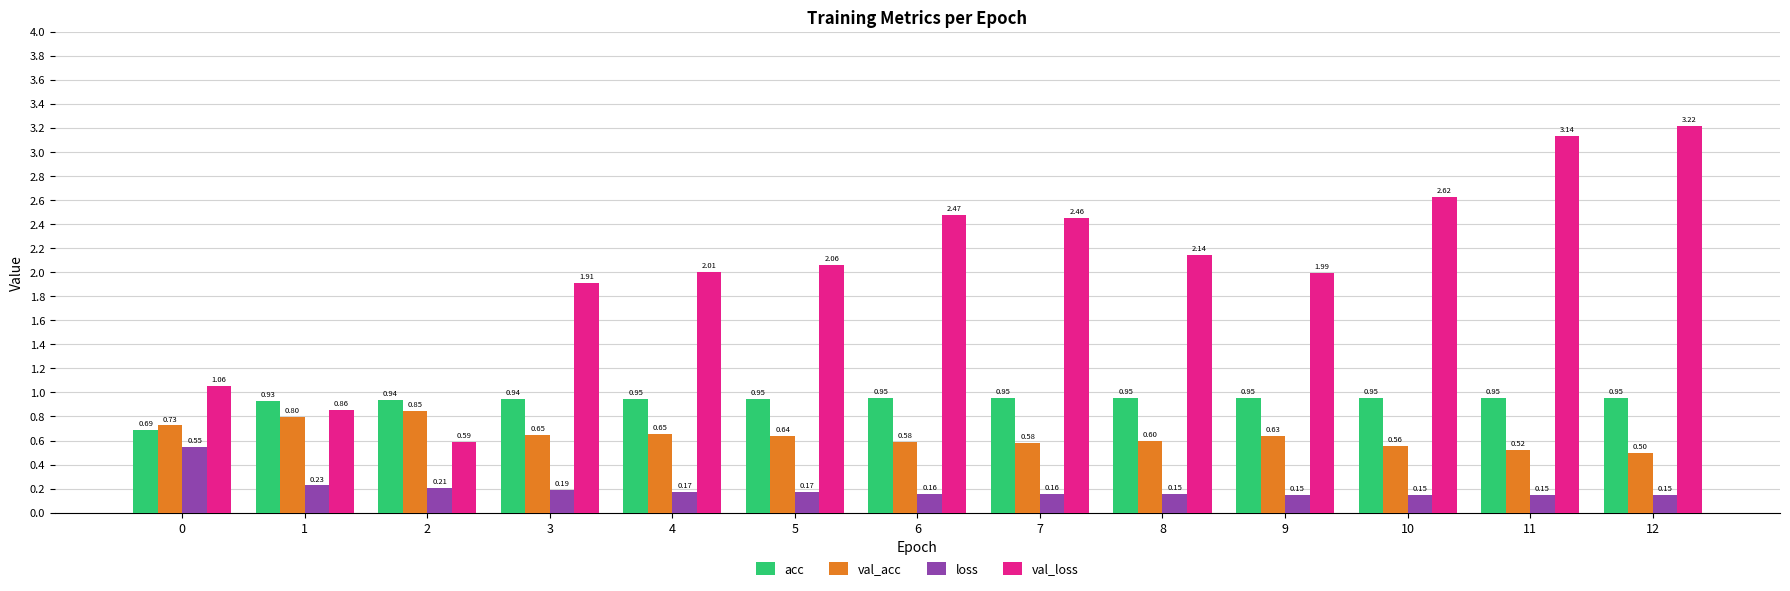

Rank the series by their maximum value, from highest to lowest.

val_loss, acc, val_acc, loss